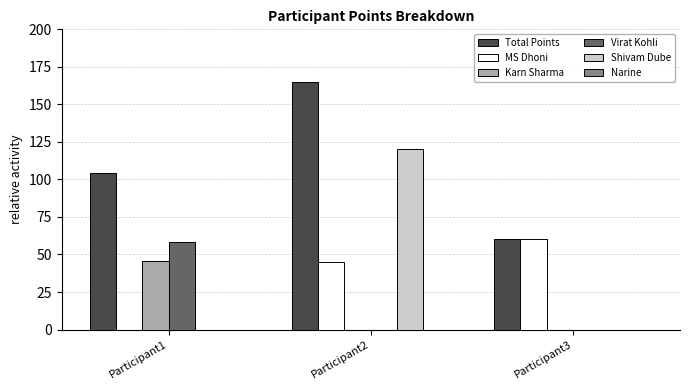

What is the difference between the MS Dhoni values at Participant2 and Participant1?

45.0